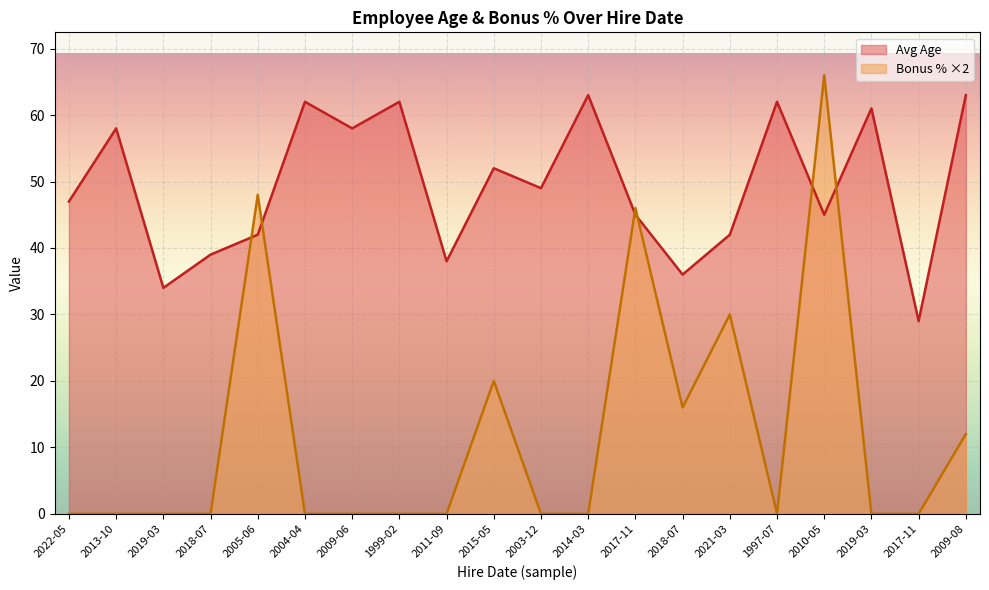

How many series are shown in this chart?

2